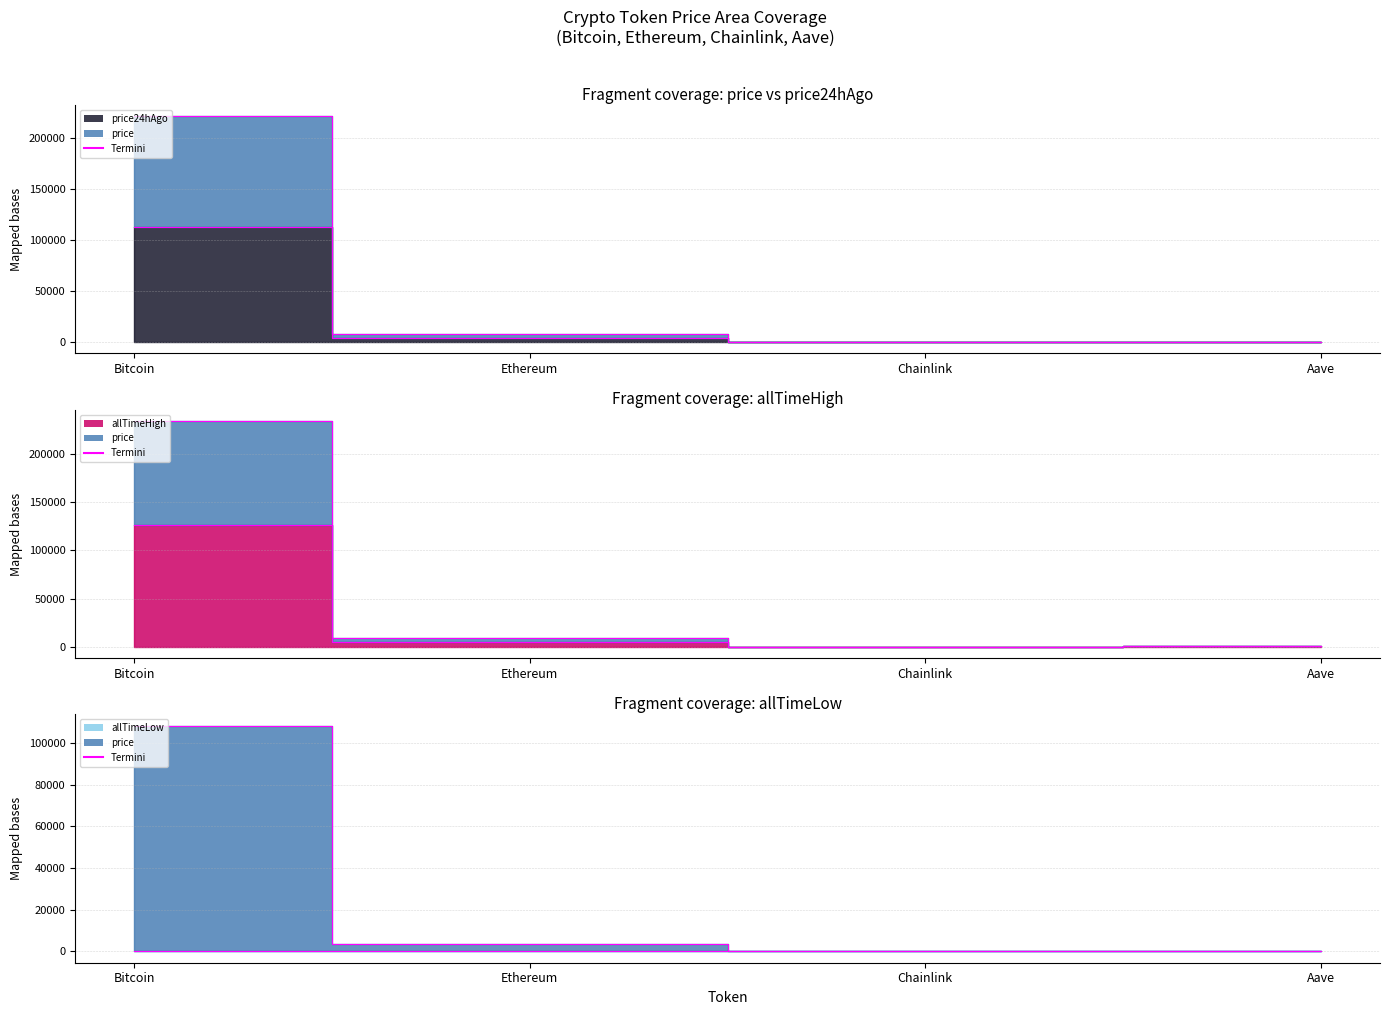

What position from the left is Chainlink?

3